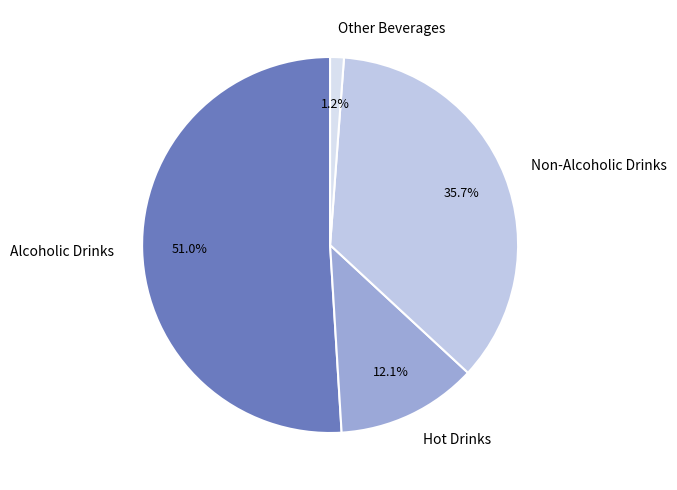

To the nearest percent, what portion does Other Beverages represent?

1%